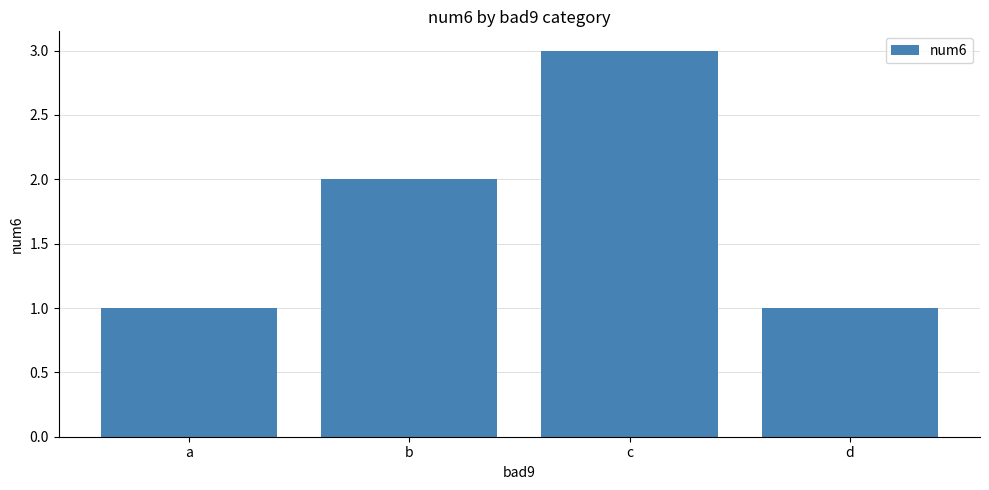

What is the value of the 4th bar from the left?

1